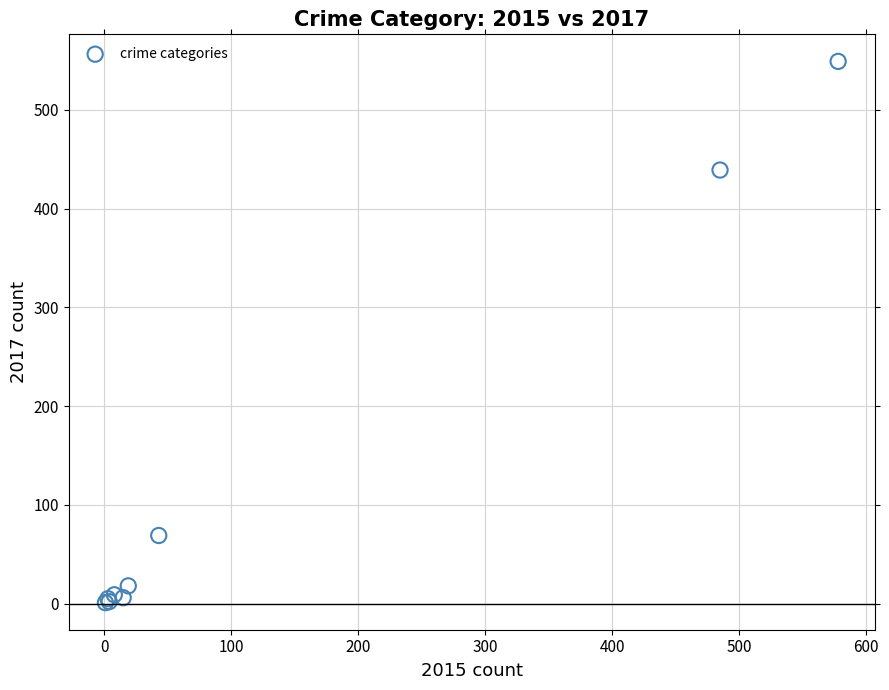

What Y value in the scatter plot is closest to 275?

439